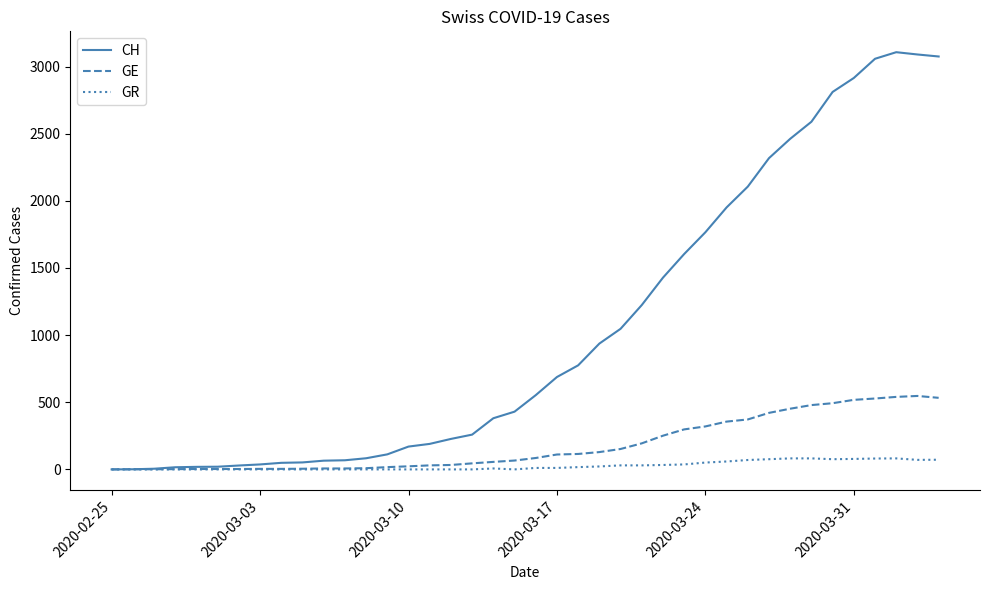

What is the maximum value shown in the chart?

3107